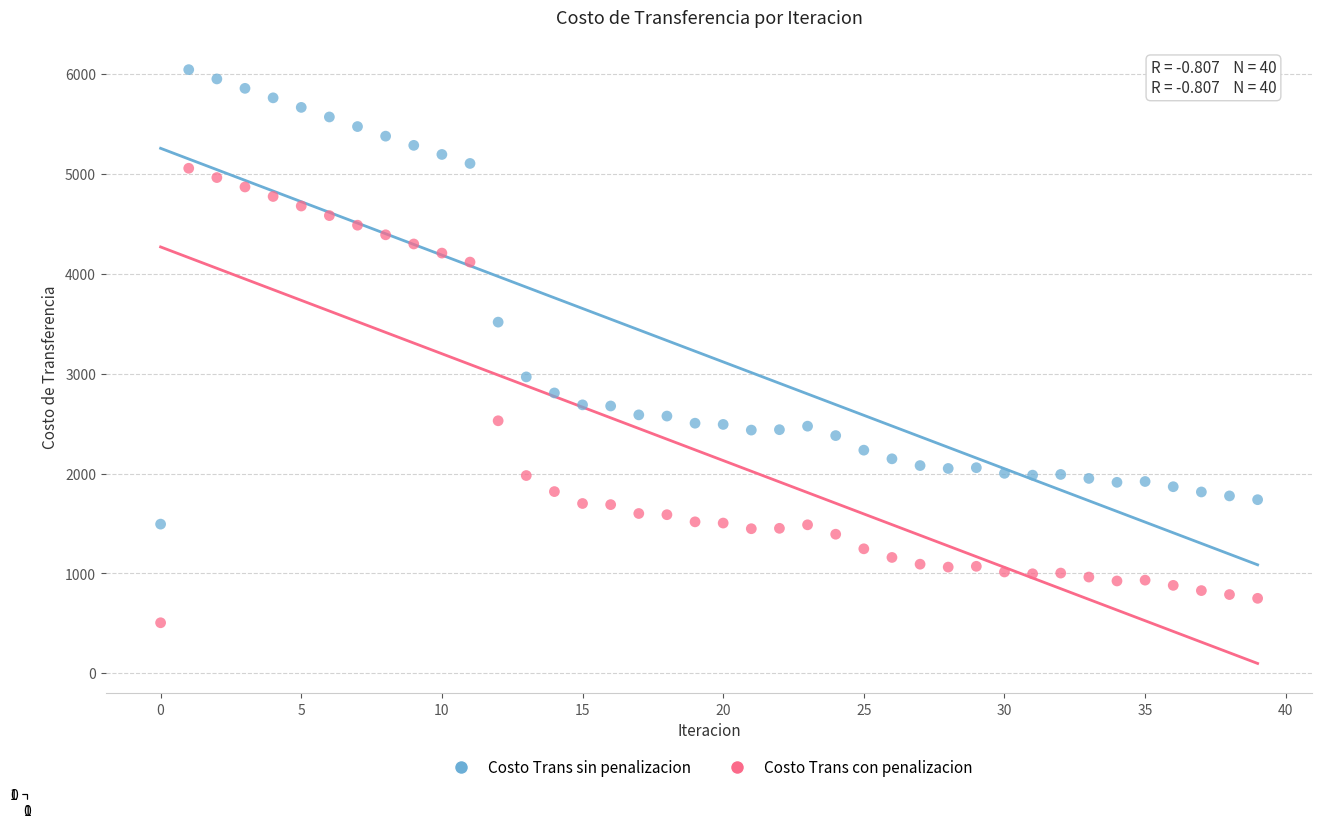

Which series contains the highest Y value?

Costo Trans sin penalizacion